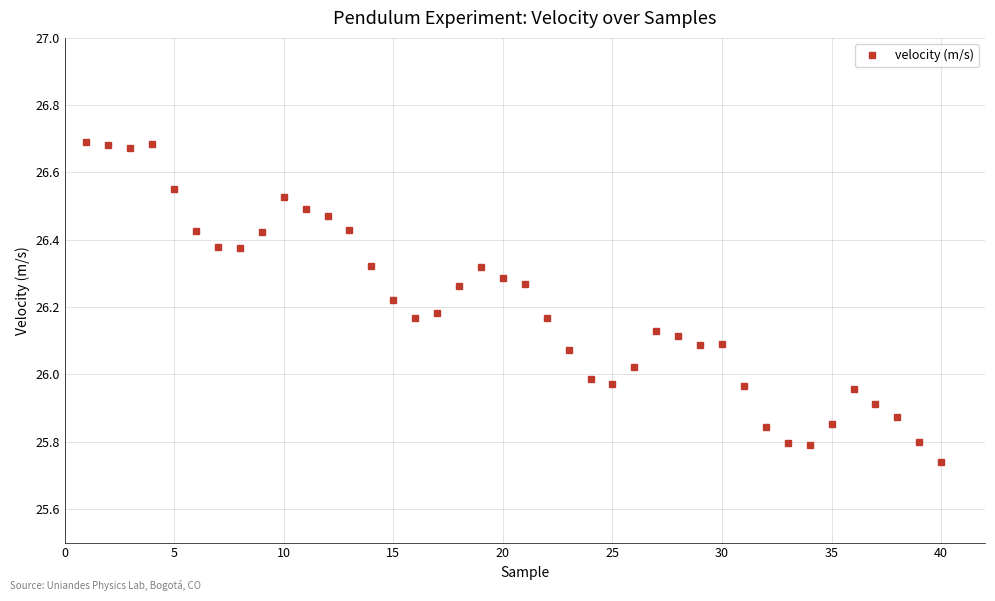

What is the difference between the second highest and minimum values?

0.9